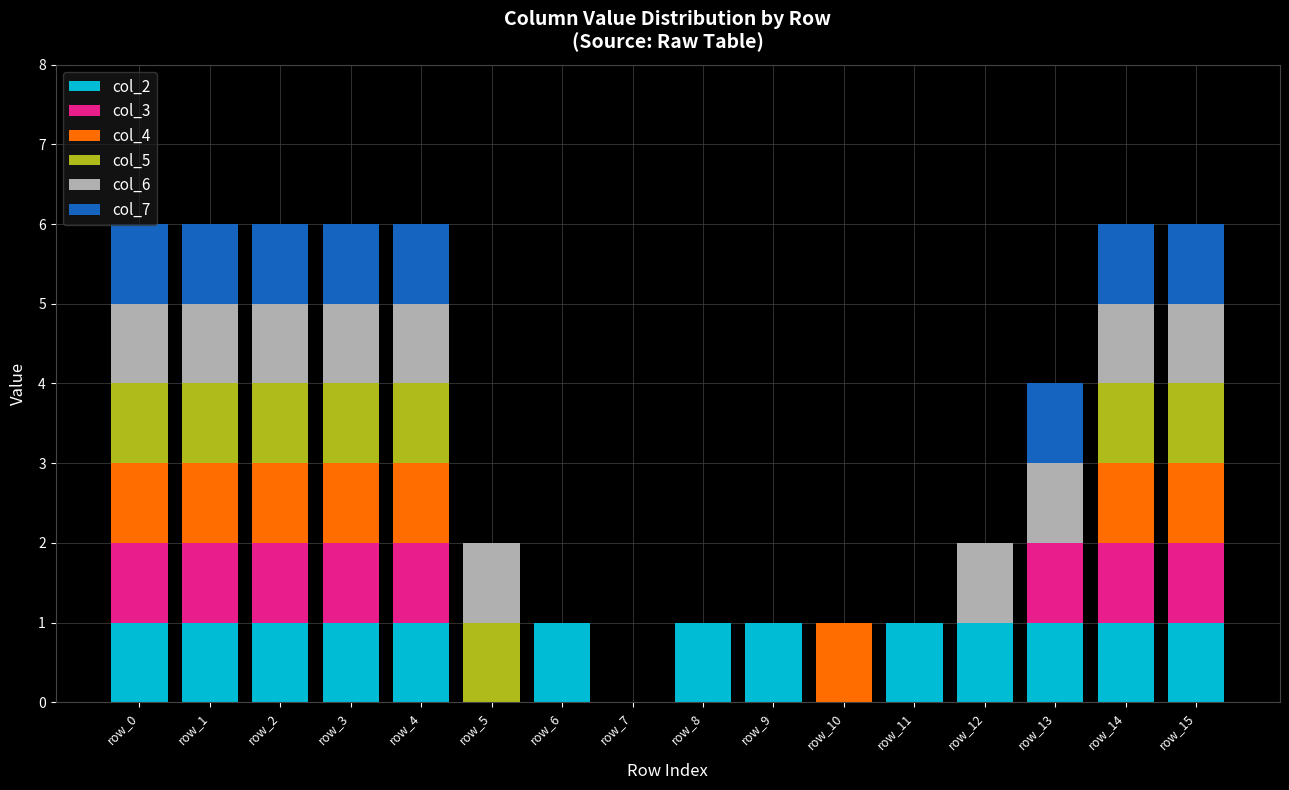

Read the col_2 value at row_9.

1